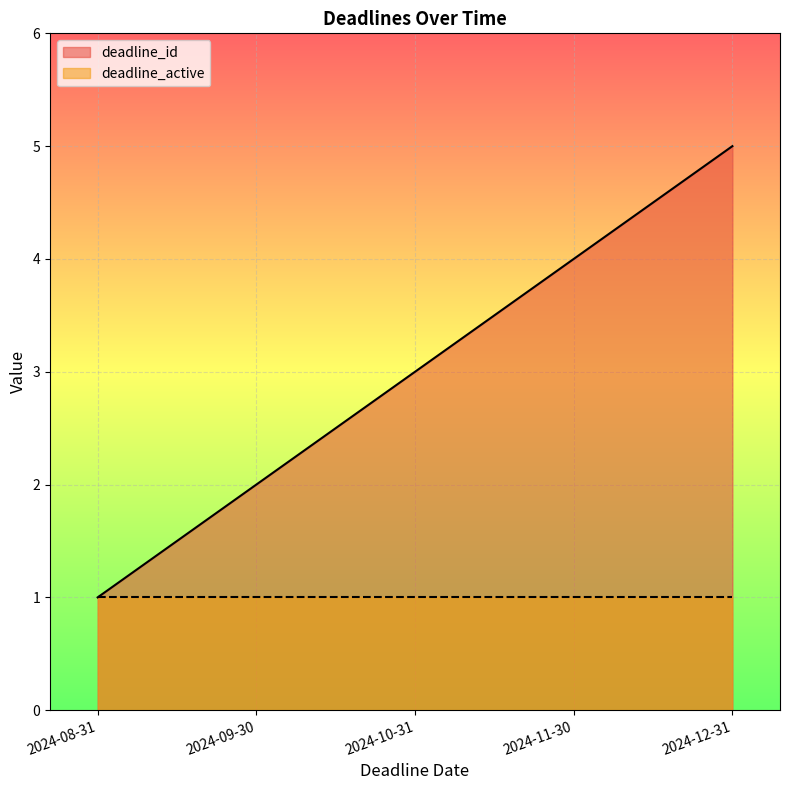

What is the maximum value shown in the chart?

5